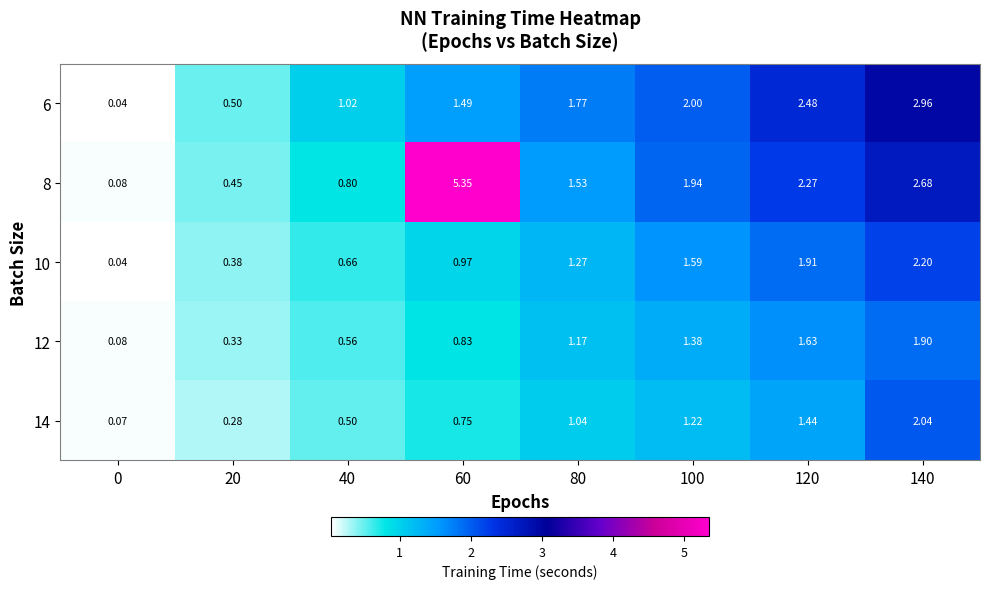

Is the value of 10 at 20 greater than the value of 14 at 140?

No